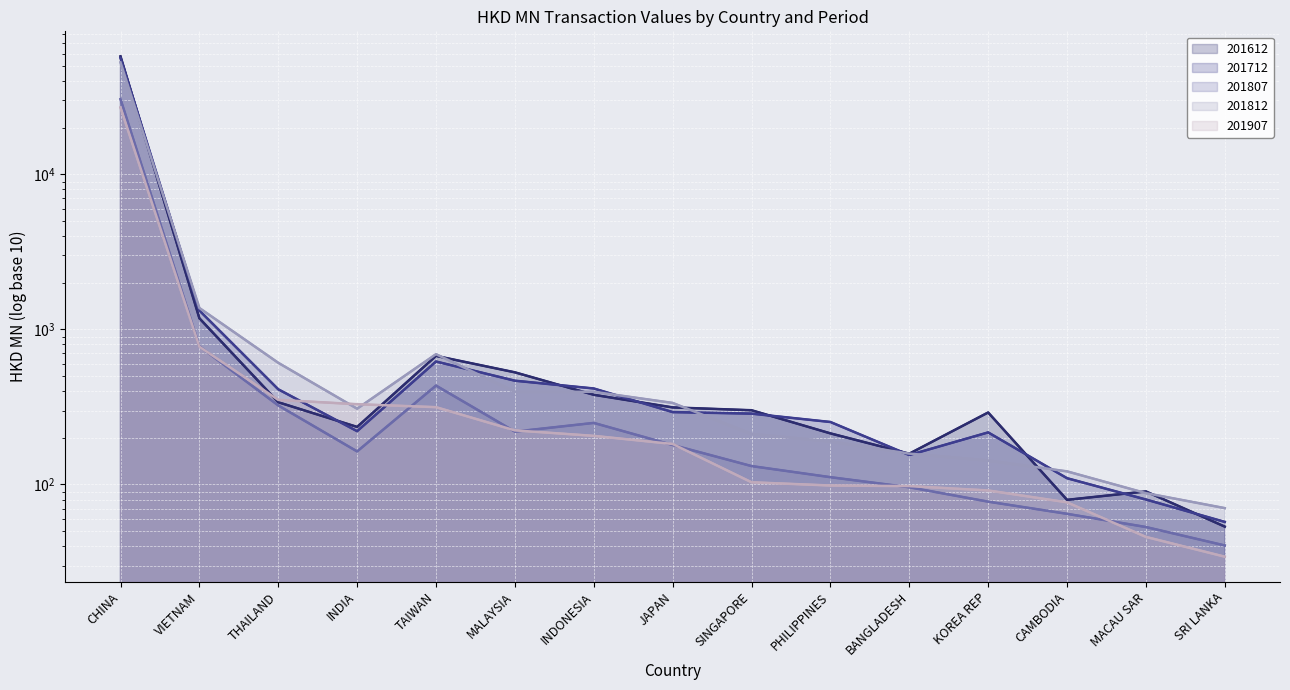

What is the total value across all series at INDIA?

1256.9